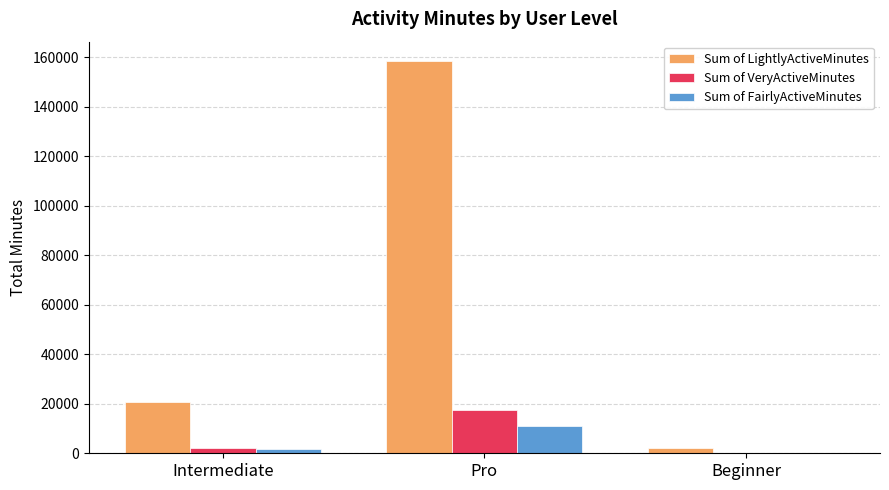

What is the sum of all Sum of FairlyActiveMinutes values?

12751